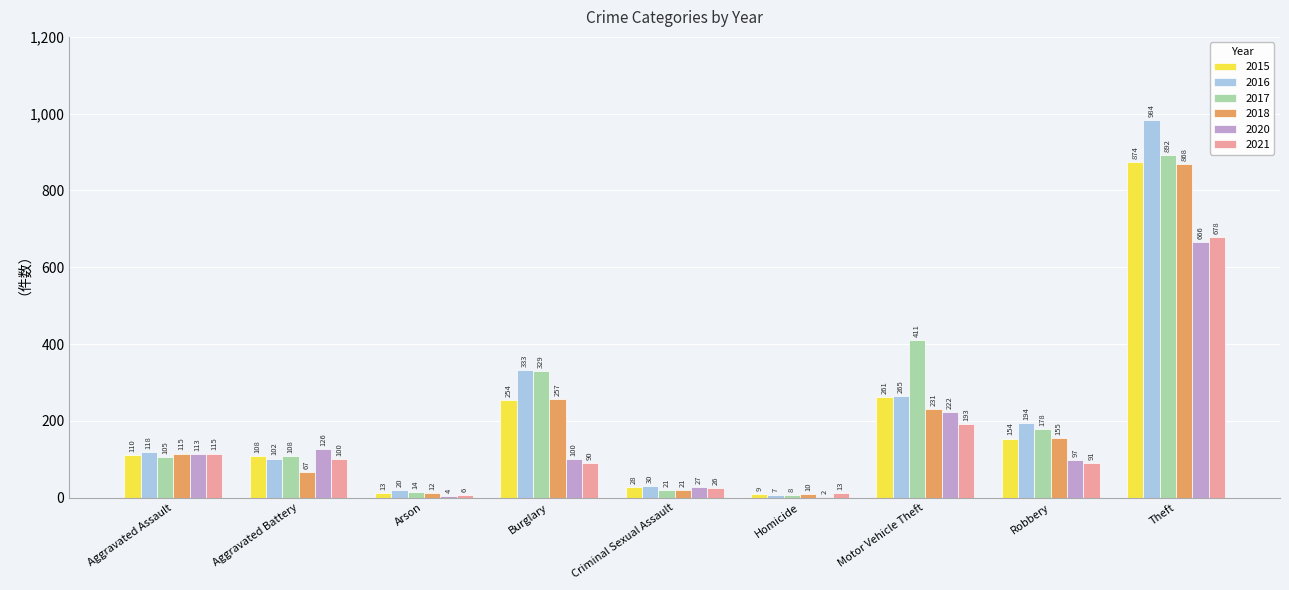

Reading left to right, list all the values displayed in this chart.

2015: Aggravated Assault=110	Aggravated Battery=108	Arson=13	Burglary=254	Criminal Sexual Assault=28	Homicide=9	Motor Vehicle Theft=261	Robbery=154	Theft=874
2016: Aggravated Assault=118	Aggravated Battery=102	Arson=20	Burglary=333	Criminal Sexual Assault=30	Homicide=7	Motor Vehicle Theft=265	Robbery=194	Theft=984
2017: Aggravated Assault=105	Aggravated Battery=108	Arson=14	Burglary=329	Criminal Sexual Assault=21	Homicide=8	Motor Vehicle Theft=411	Robbery=178	Theft=892
2018: Aggravated Assault=115	Aggravated Battery=67	Arson=12	Burglary=257	Criminal Sexual Assault=21	Homicide=10	Motor Vehicle Theft=231	Robbery=155	Theft=868
2020: Aggravated Assault=113	Aggravated Battery=126	Arson=4	Burglary=100	Criminal Sexual Assault=27	Homicide=2	Motor Vehicle Theft=222	Robbery=97	Theft=666
2021: Aggravated Assault=115	Aggravated Battery=100	Arson=6	Burglary=90	Criminal Sexual Assault=26	Homicide=13	Motor Vehicle Theft=193	Robbery=91	Theft=678